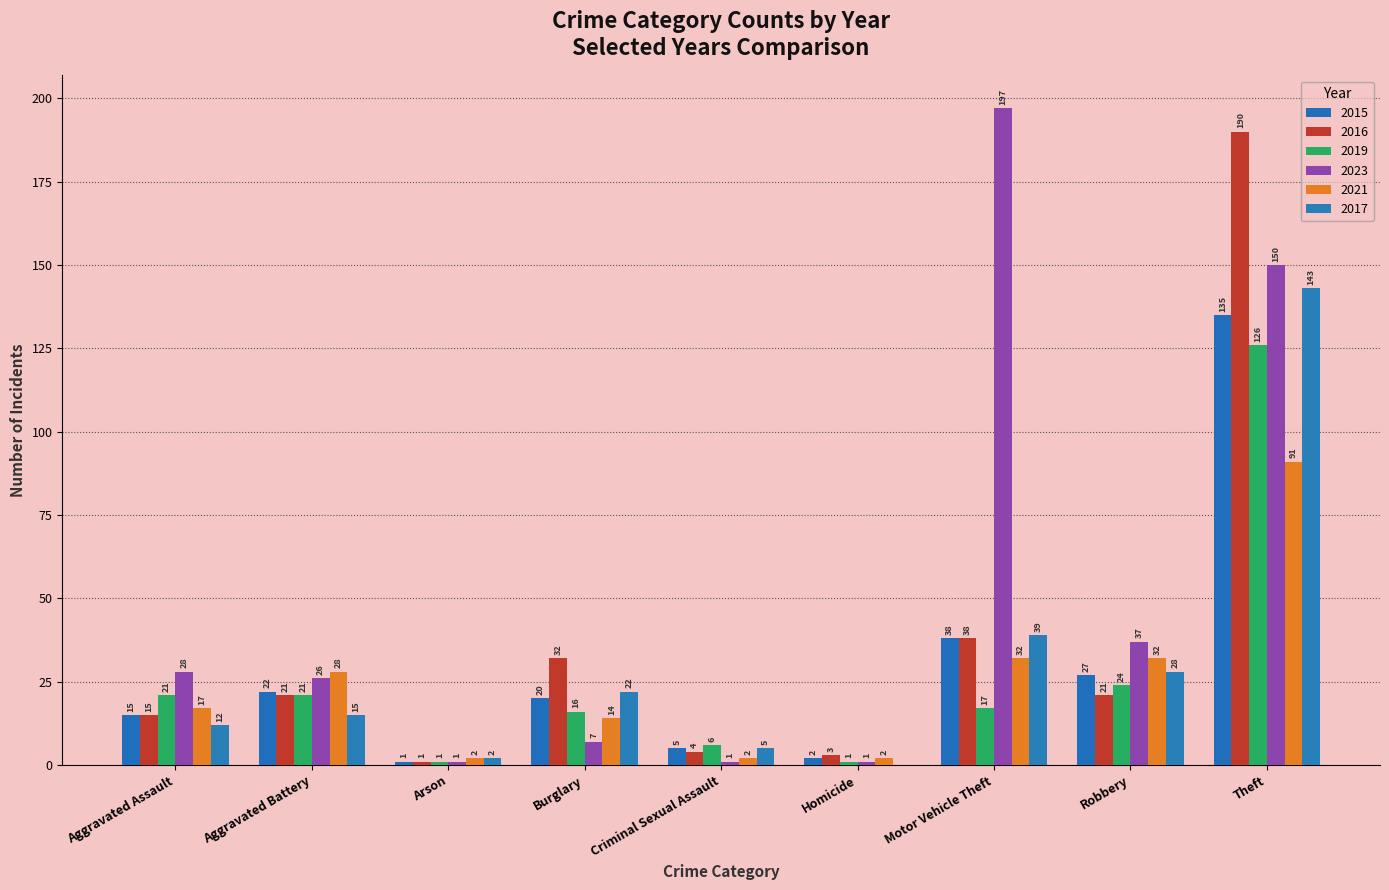

What is the total value across all series at Aggravated Assault?

108